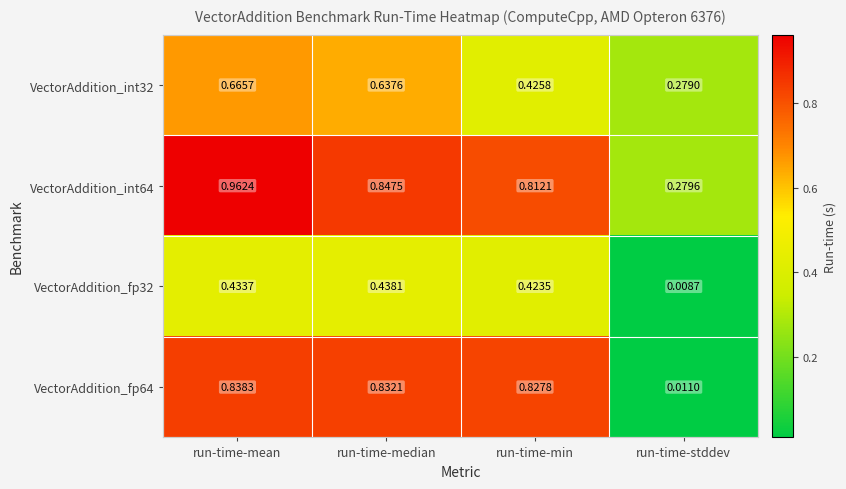

At which category is the sum across all series the highest?

run-time-mean